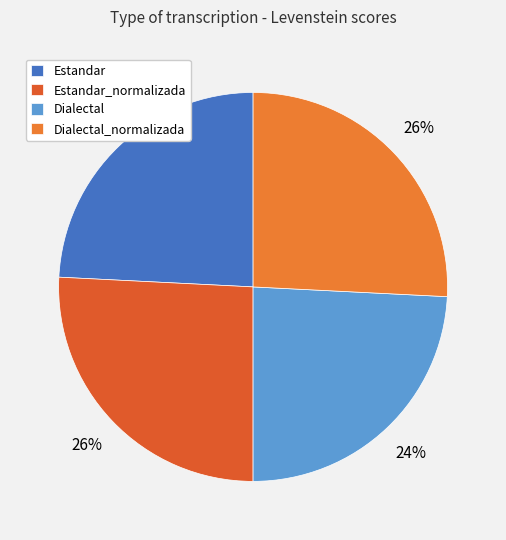

How many segments does this pie chart have?

4